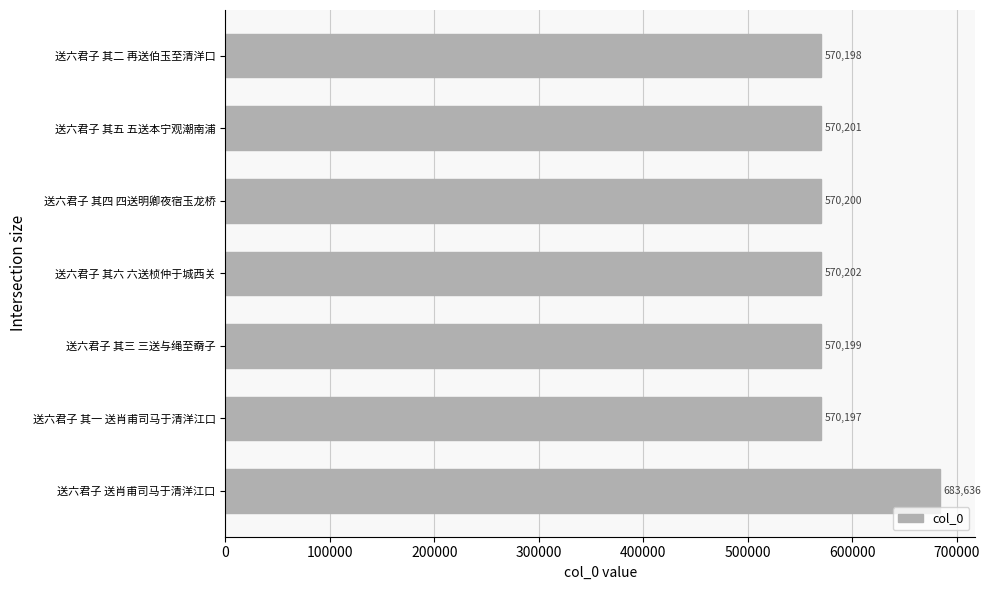

Which has a higher value, 送六君子 其三 三送与绳至奣子 or 送六君子 其五 五送本宁观潮南浦?

送六君子 其五 五送本宁观潮南浦